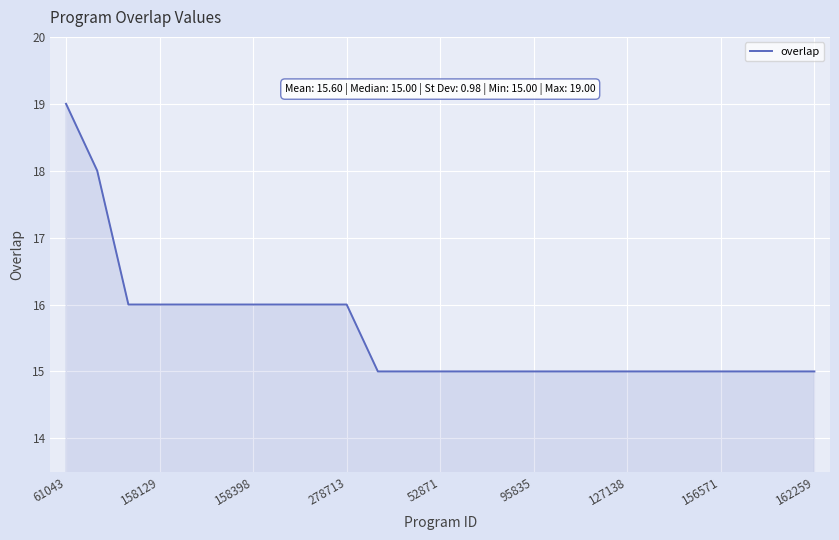

What is the smallest value displayed?

15